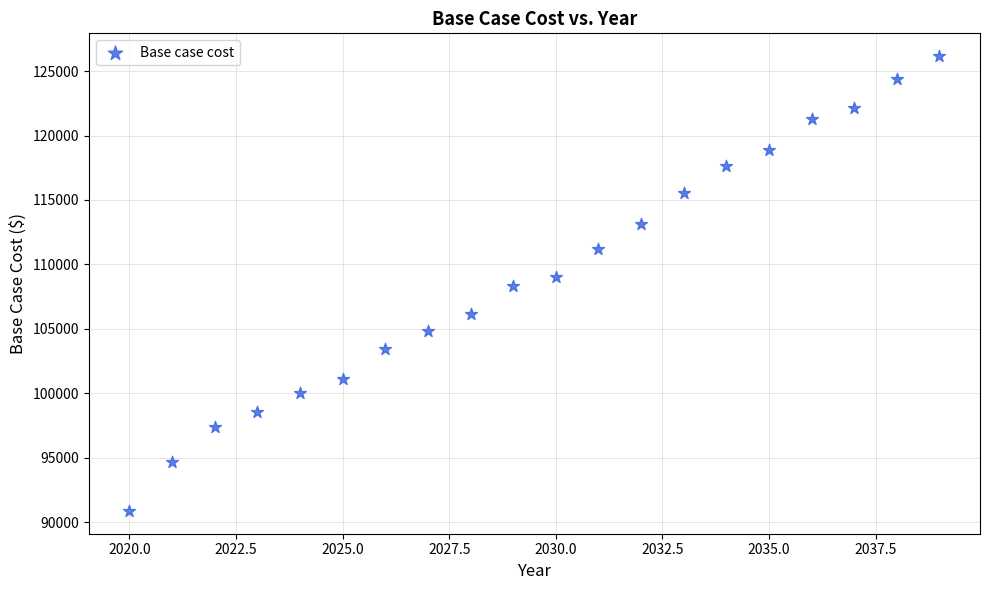

What is the range of X values (max minus min)?

19.0